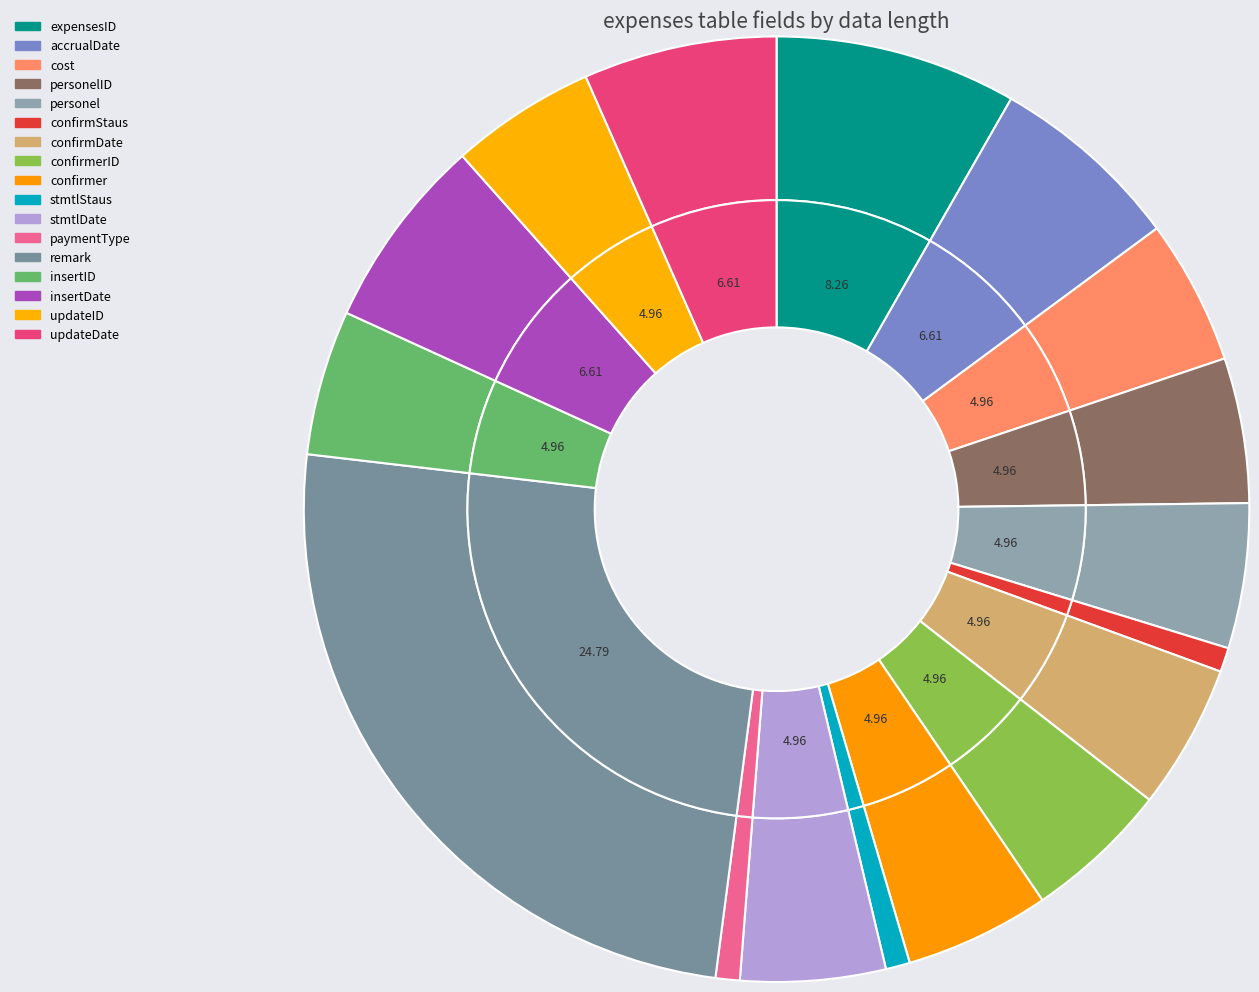

What is the change in value from expensesID to confirmDate?

-4